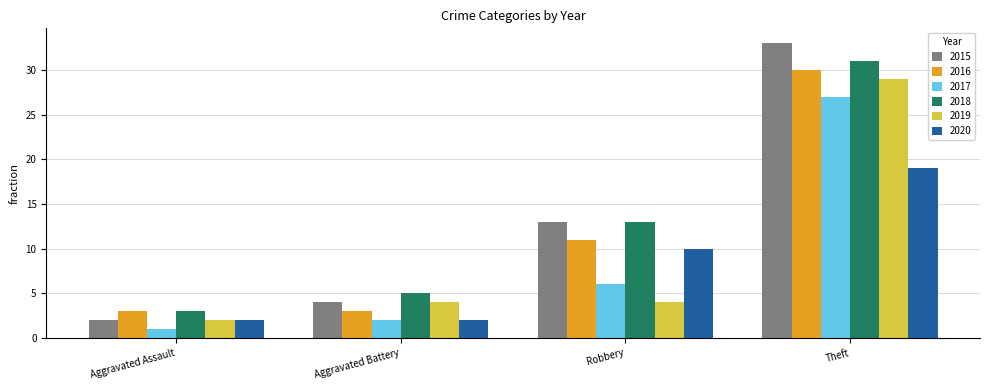

How many distinct data groups are displayed?

6